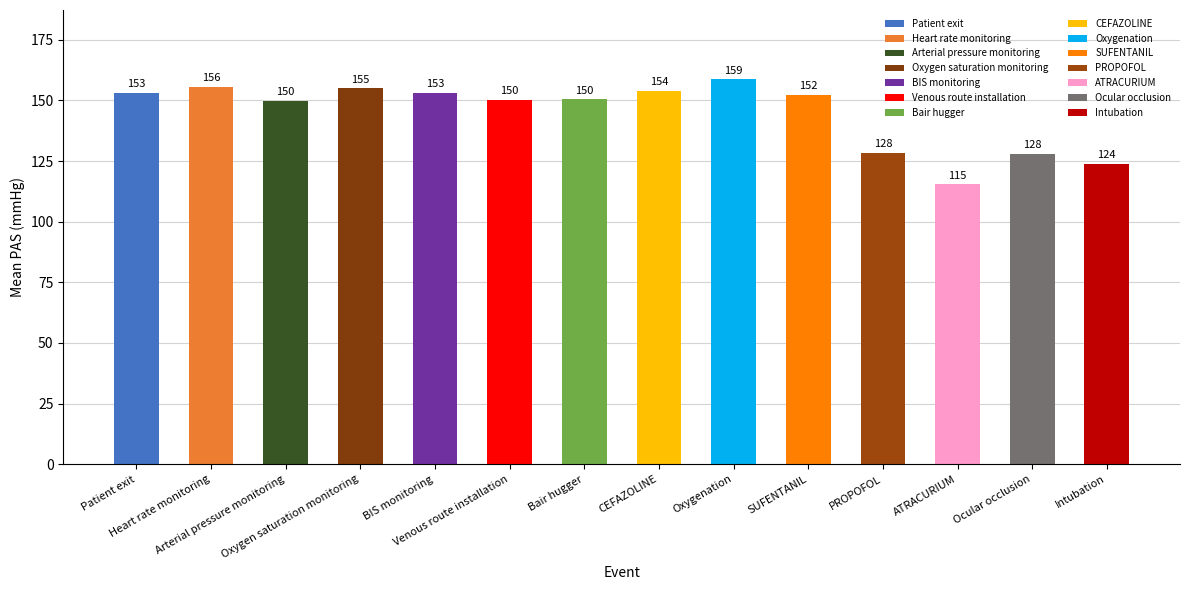

What is the label of the 10th bar from the left?

SUFENTANIL